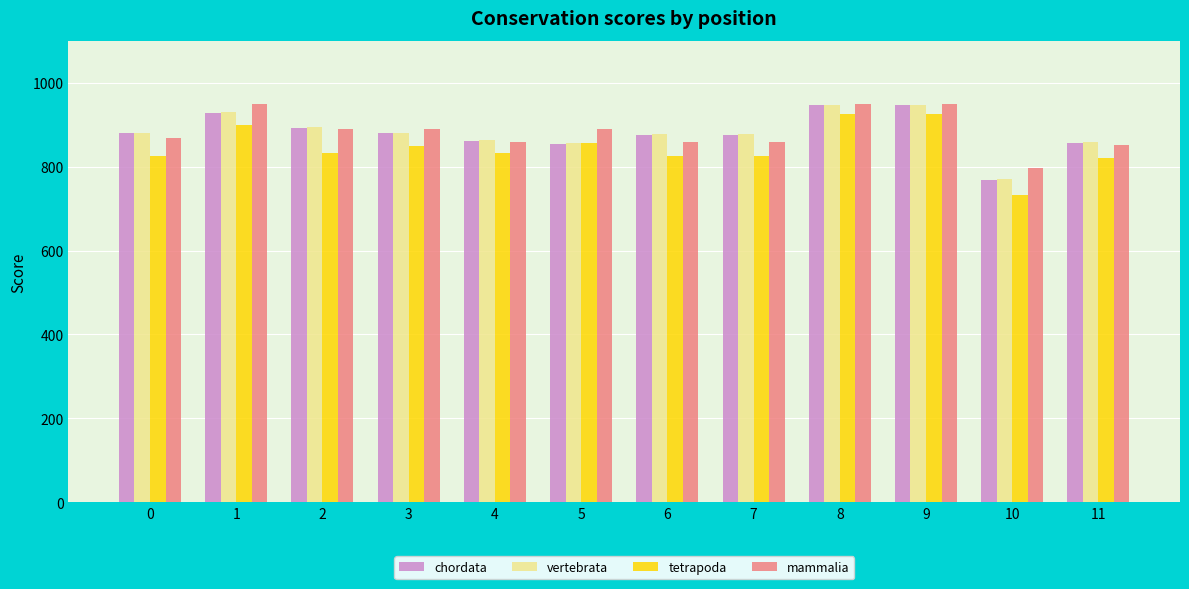

What is the highest value of the chordata series?

948